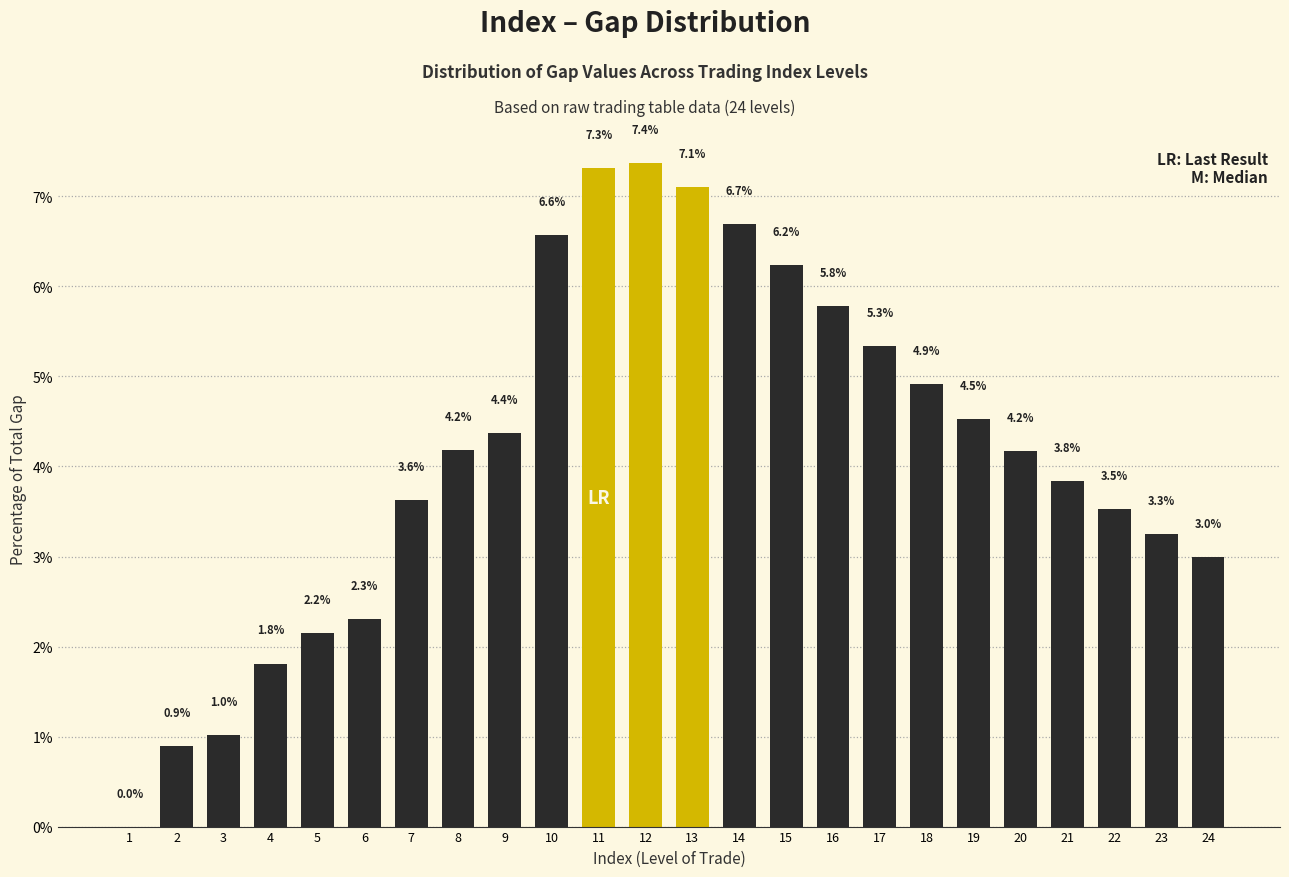

Reading left to right, list all the values displayed in this chart.

1=0.0	2=0.9	3=1.0	4=1.8	5=2.2	6=2.3	7=3.6	8=4.2	9=4.4	10=6.6	11=7.3	12=7.4	13=7.1	14=6.7	15=6.2	16=5.8	17=5.3	18=4.9	19=4.5	20=4.2	21=3.8	22=3.5	23=3.3	24=3.0